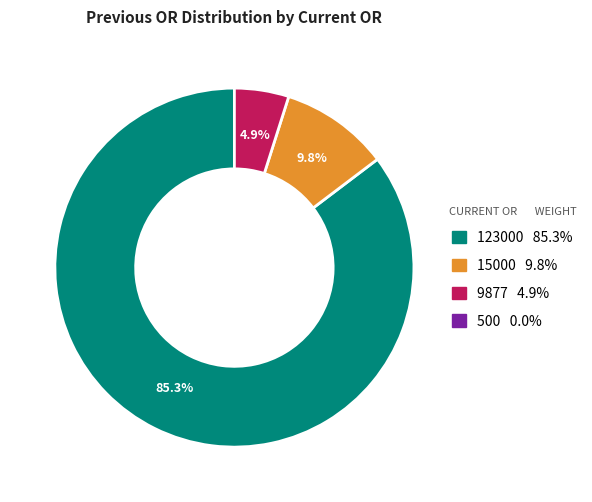

Is there any slice that represents more than half of the pie?

Yes